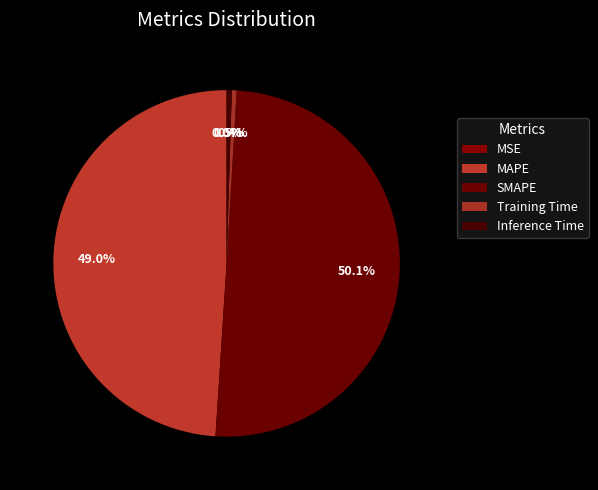

Is it true that Inference Time is 0% of the pie?

True